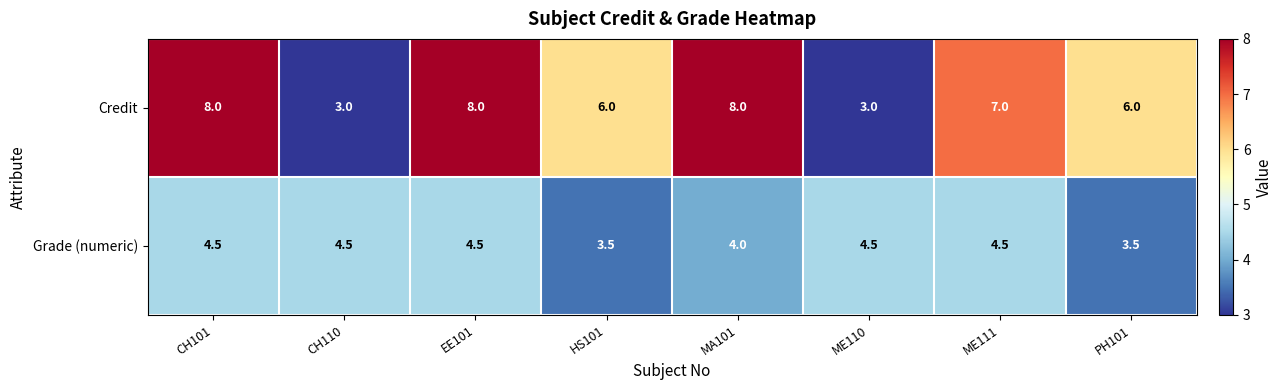

What is the maximum value shown in the chart?

8.0